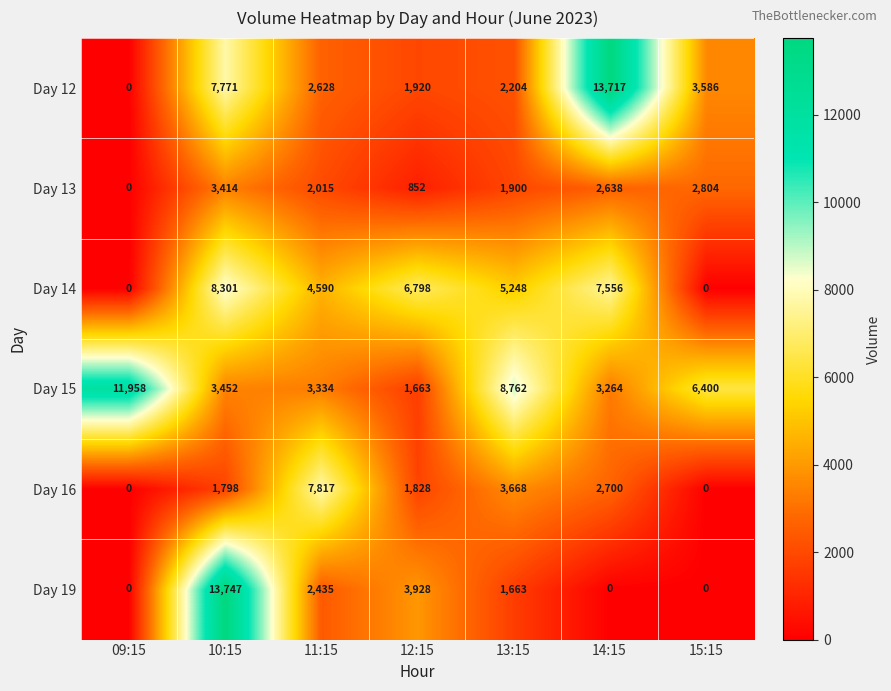

How many distinct data groups are displayed?

6